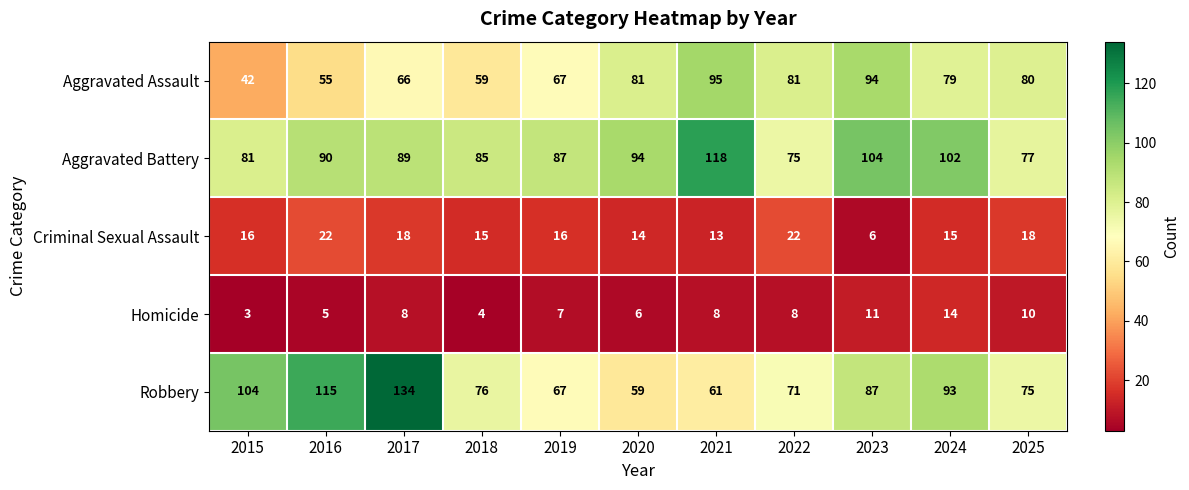

At which category is the sum across all series the highest?

2017